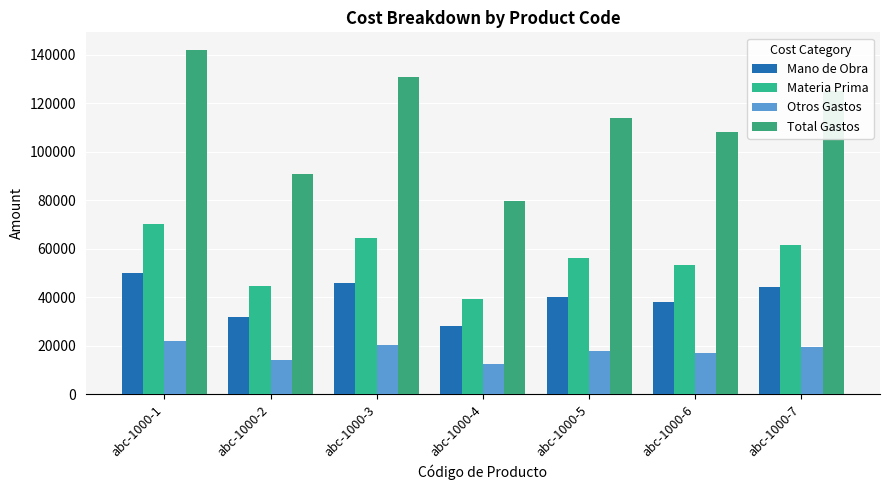

What is the difference between the Mano de Obra values at abc-1000-6 and abc-1000-4?

10000